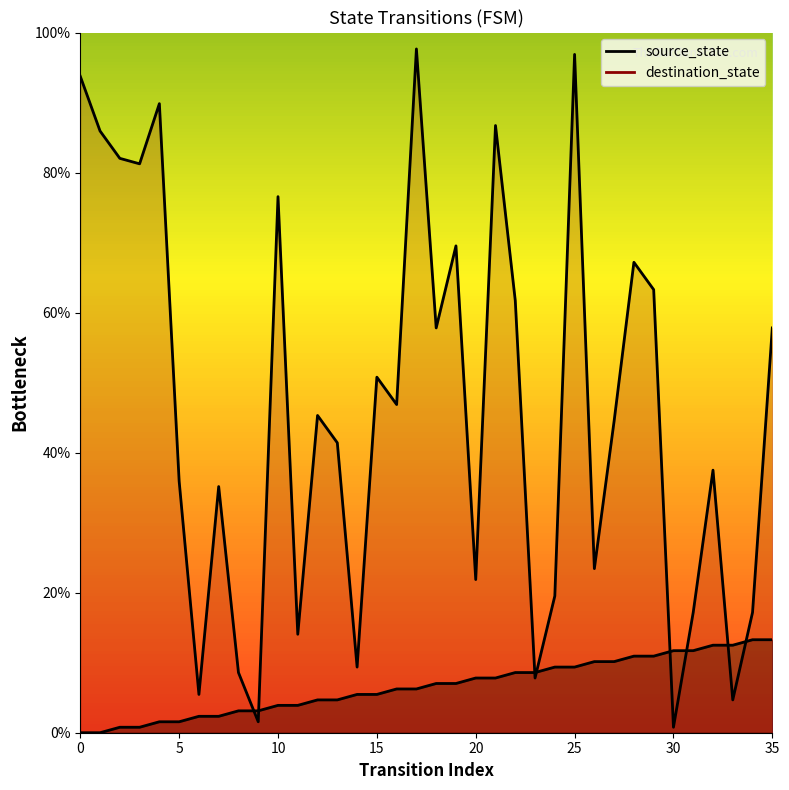

What value does the destination_state series have at 28?

67.2